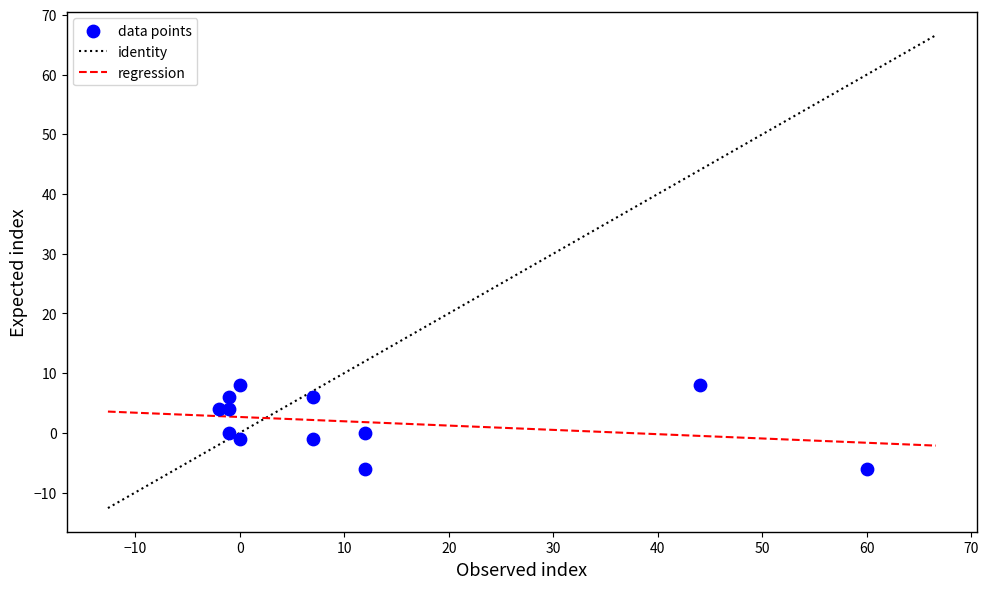

What is the average X value?

11